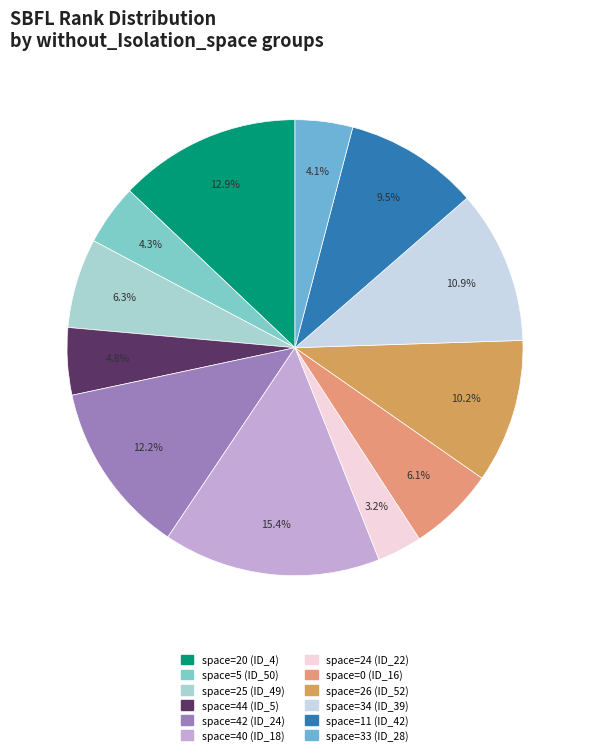

Count the number of slices in the pie.

12